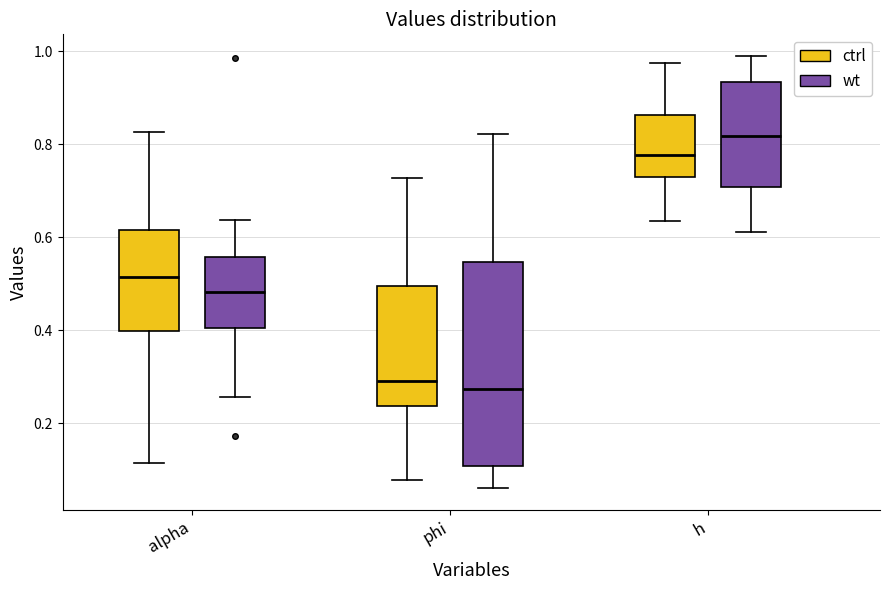

Which box's median line is the highest?

h (wt)